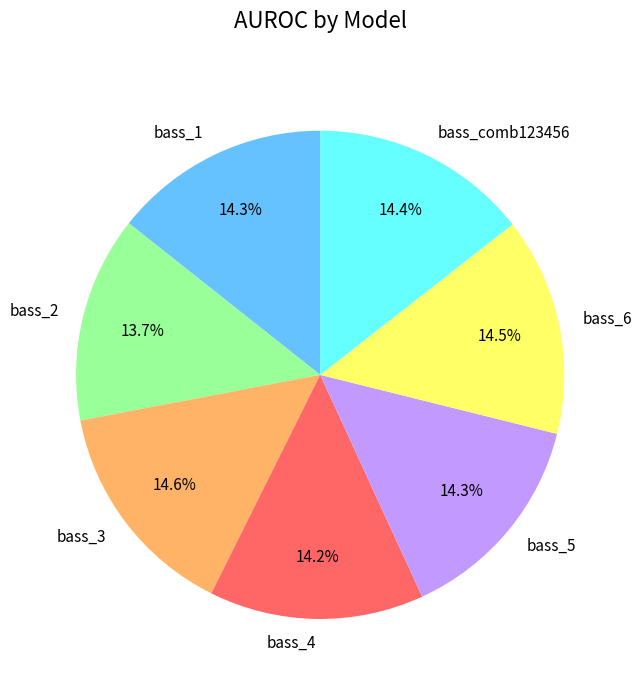

Does any single category account for the majority?

No